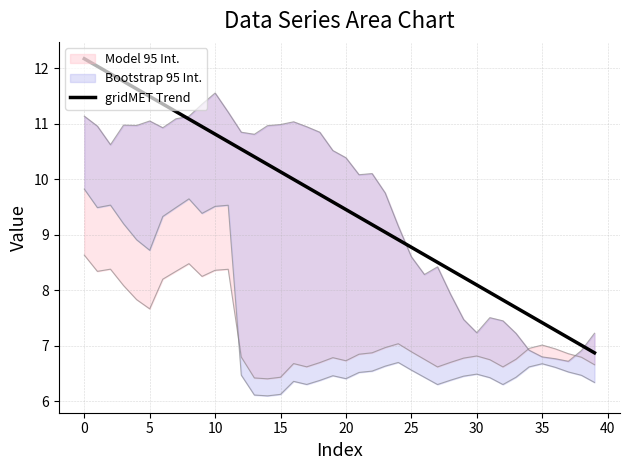

The gridMET Trend series shows 9.5 at 20. True or false?

True